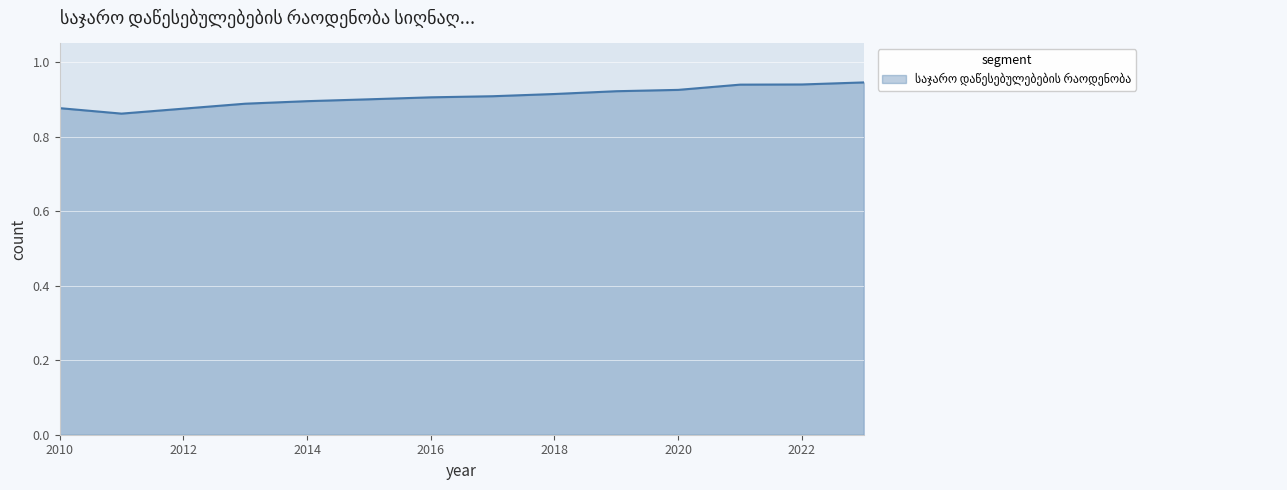

How many lines are shown in the chart?

1